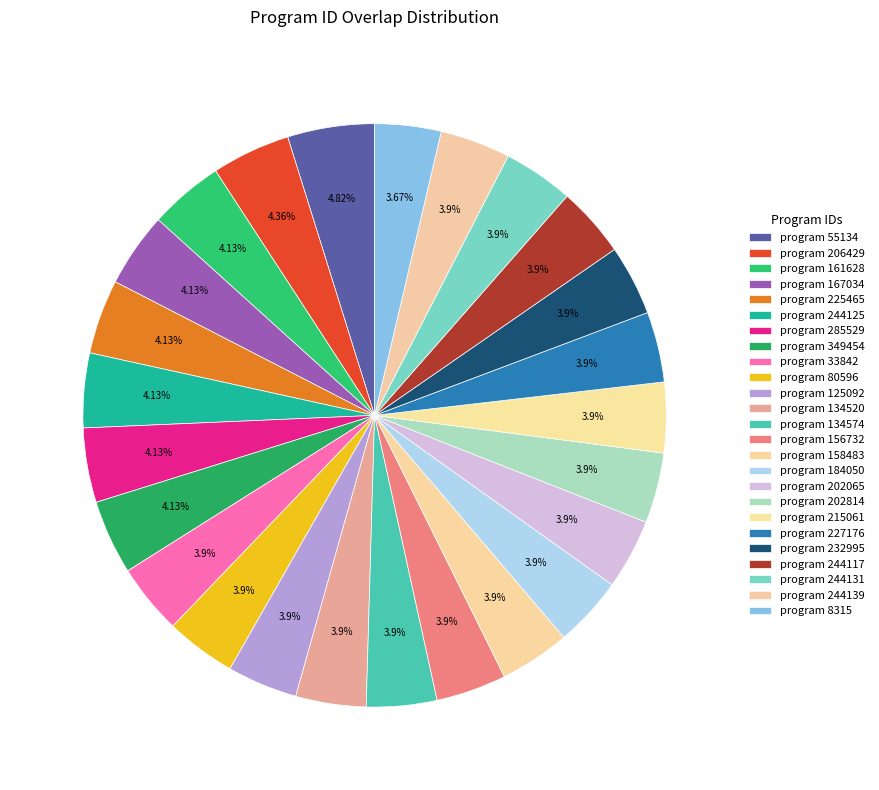

How many segments does this pie chart have?

25